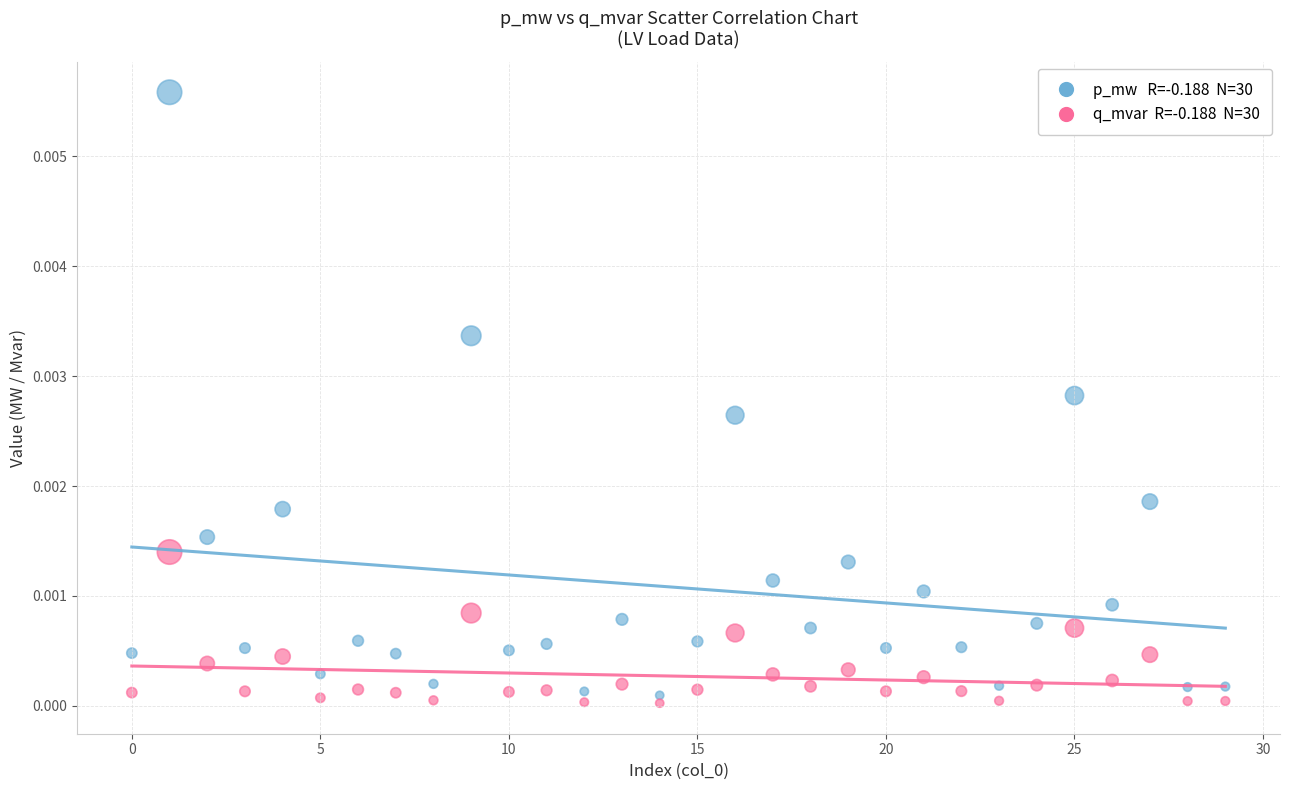

How many data points are displayed?

60